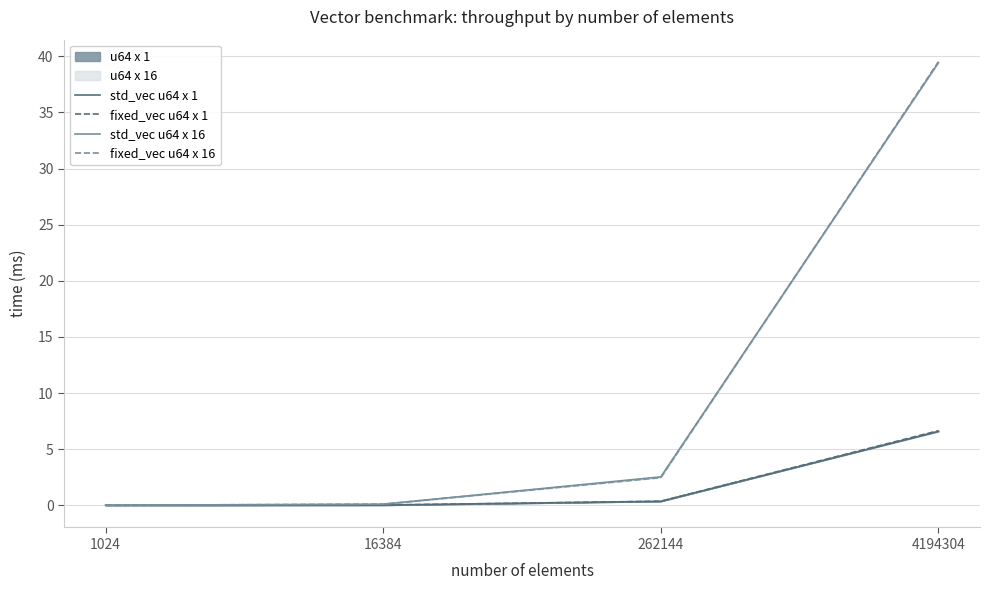

Which series has the largest total across all categories?

fixed_vec u64 x 16